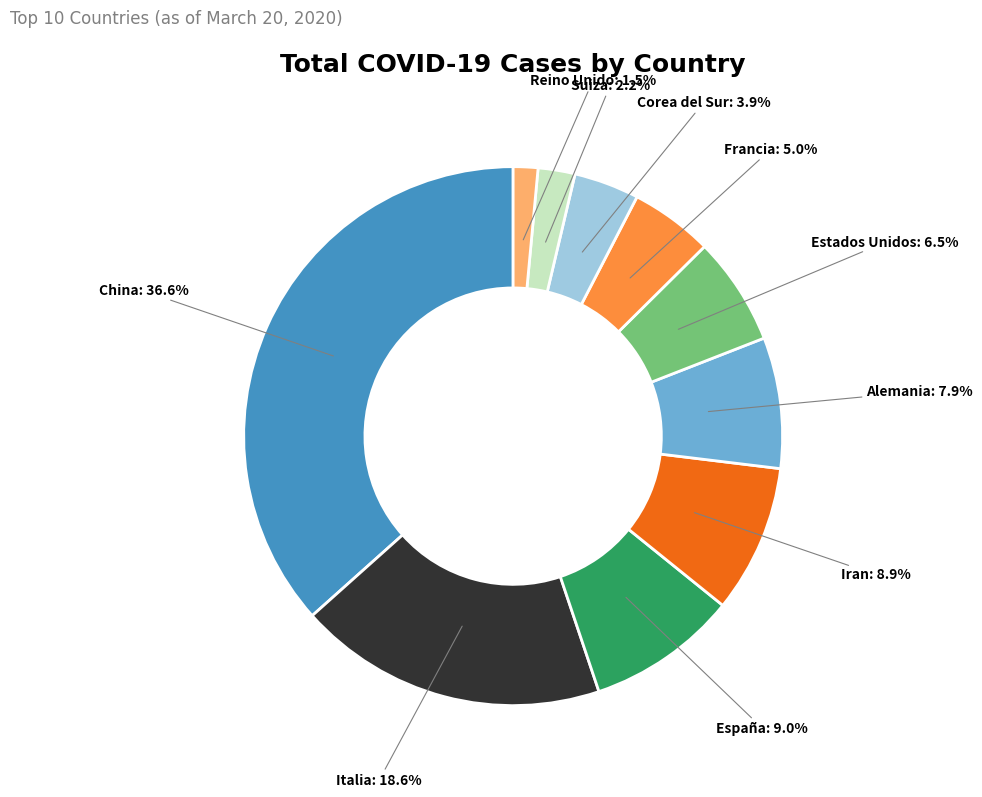

Does any single category account for the majority?

No